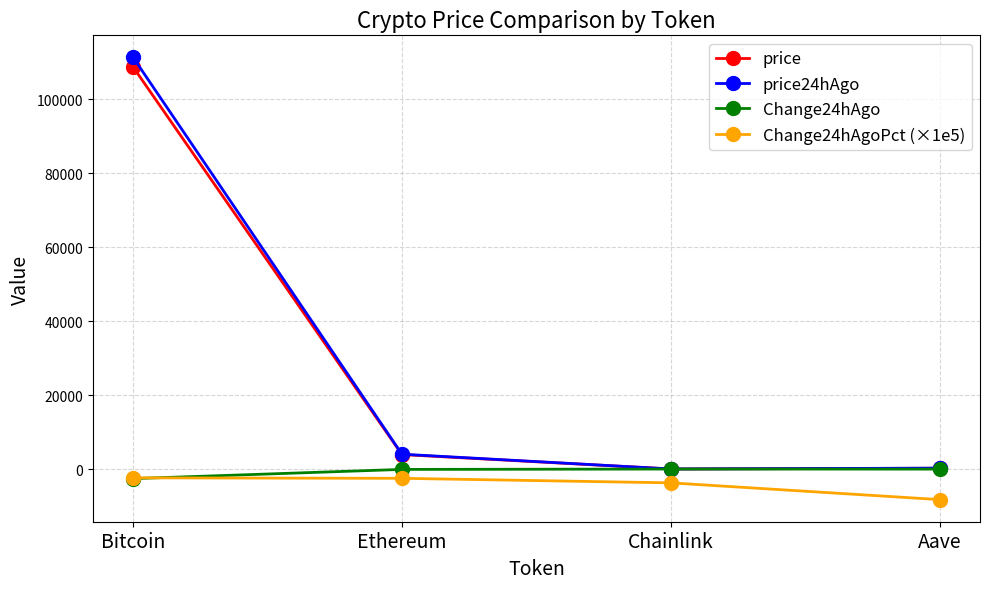

How many data points in price24hAgo are less than 4014?

2